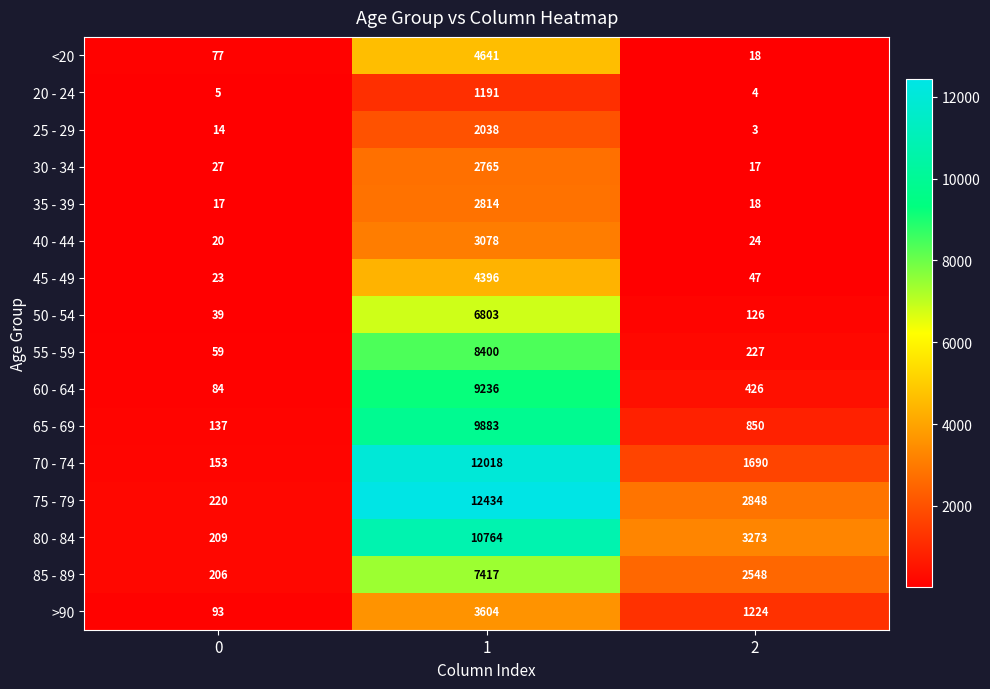

What is the greatest value displayed?

12434